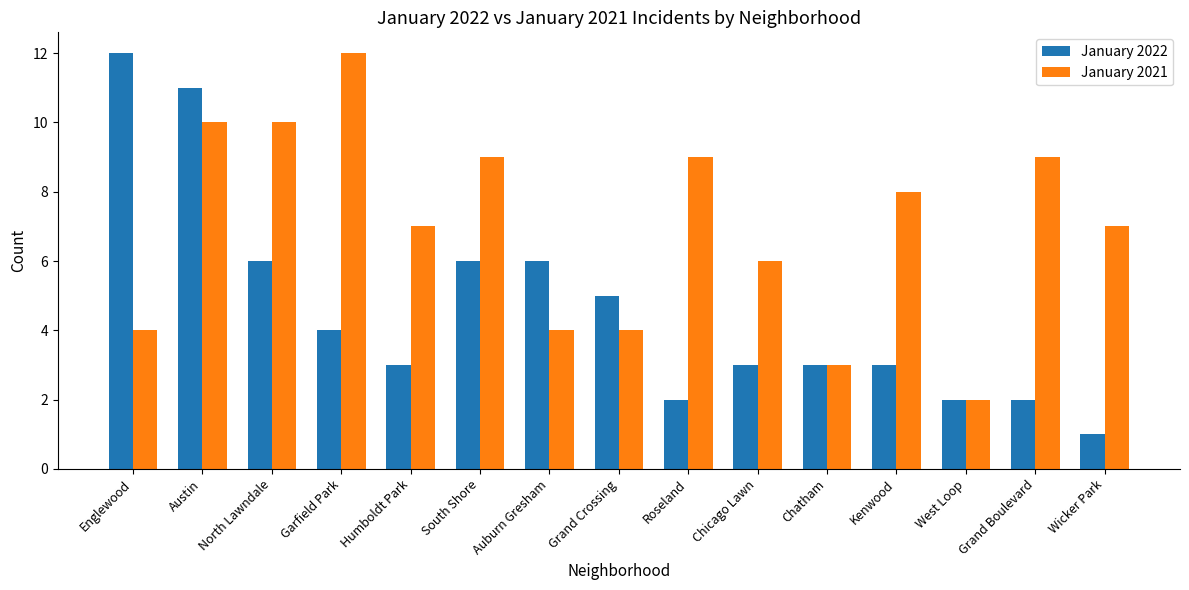

Which category has the lowest value across all series?

Wicker Park